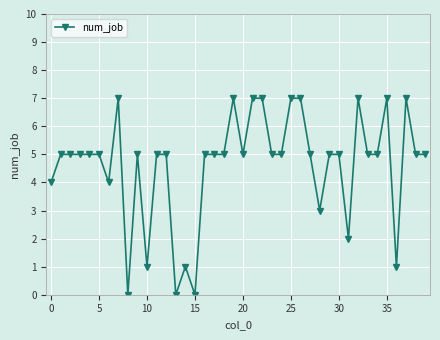

True or false: there are more than 2 points higher than both neighbors.

True